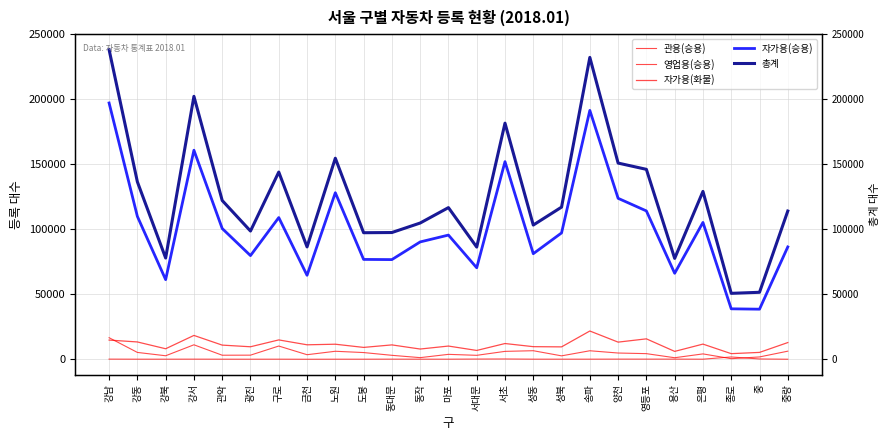

After their last crossing, which series has the higher values: 자가용(화물) or 영업용(승용)?

자가용(화물)